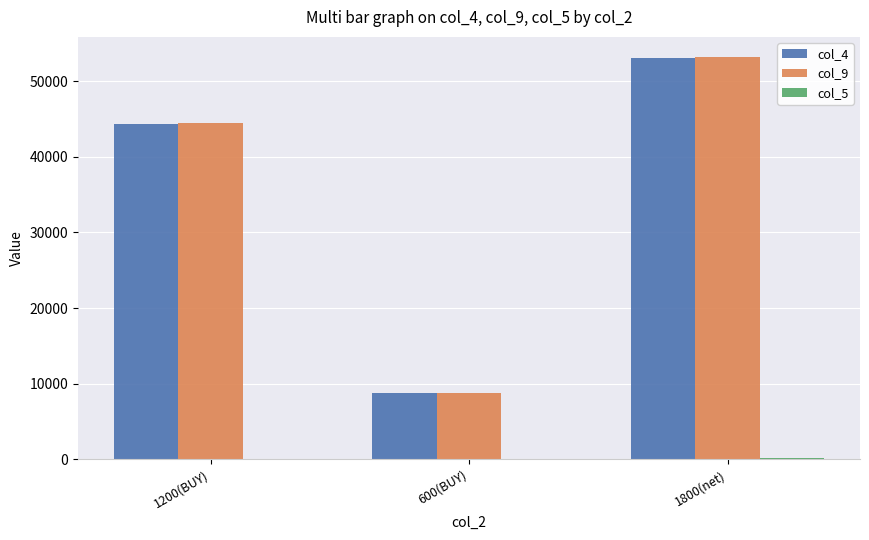

What is the maximum value for col_4?

53100.0